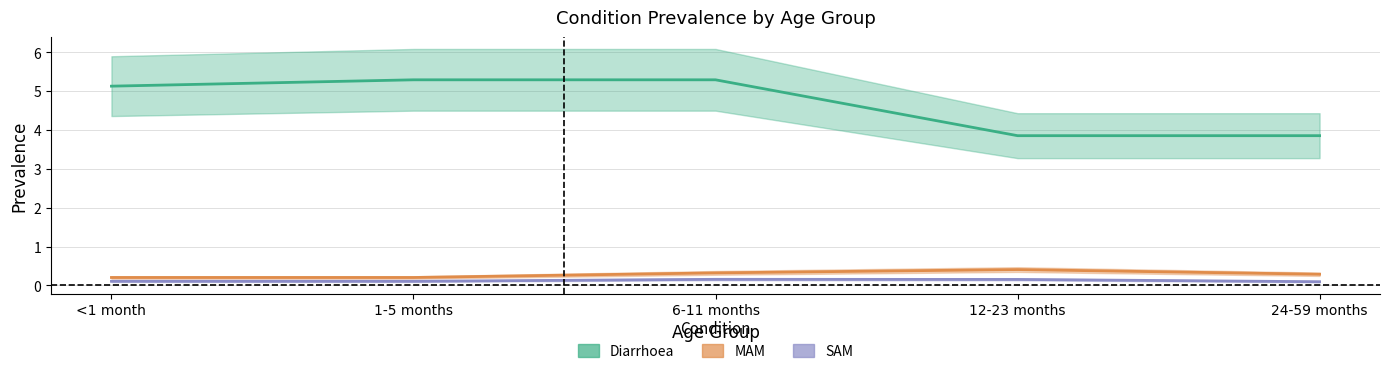

Is the value of Diarrhoea at 1-5 months greater than the value of SAM at <1 month?

Yes